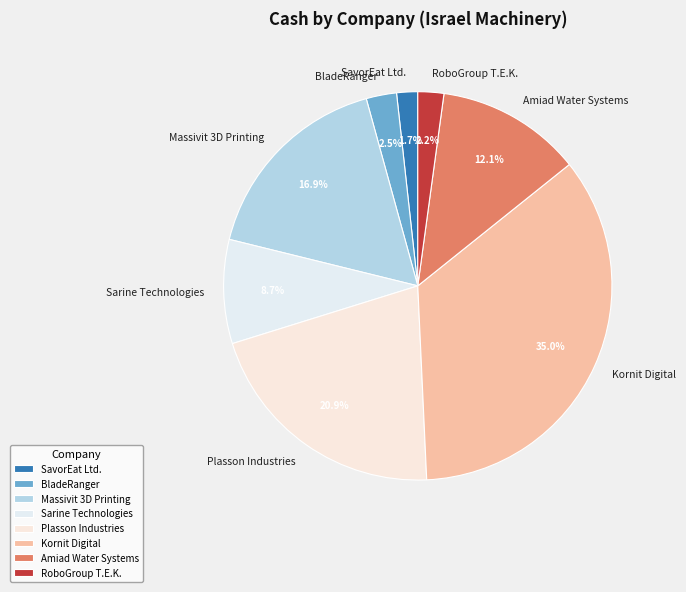

What is the largest slice in the pie chart?

Kornit Digital